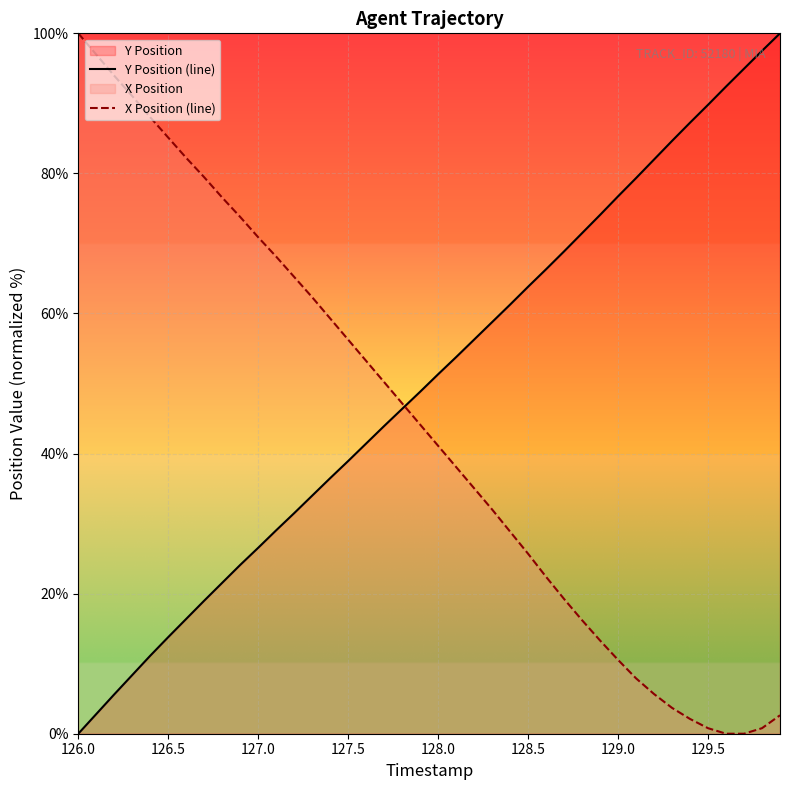

How many intersections are there between X Position (line) and Y Position (line)?

1